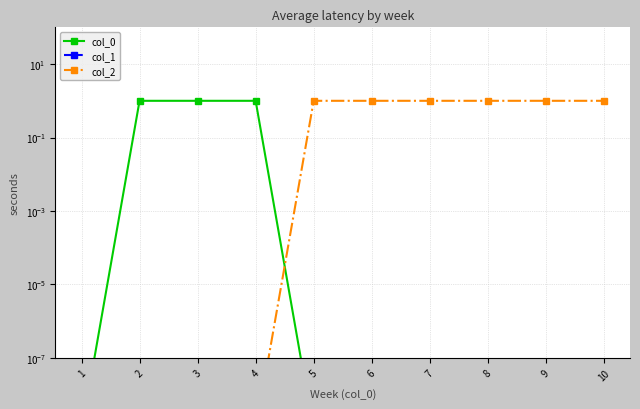

What is the difference between the second highest and second lowest values in the col_0 series?

1.0